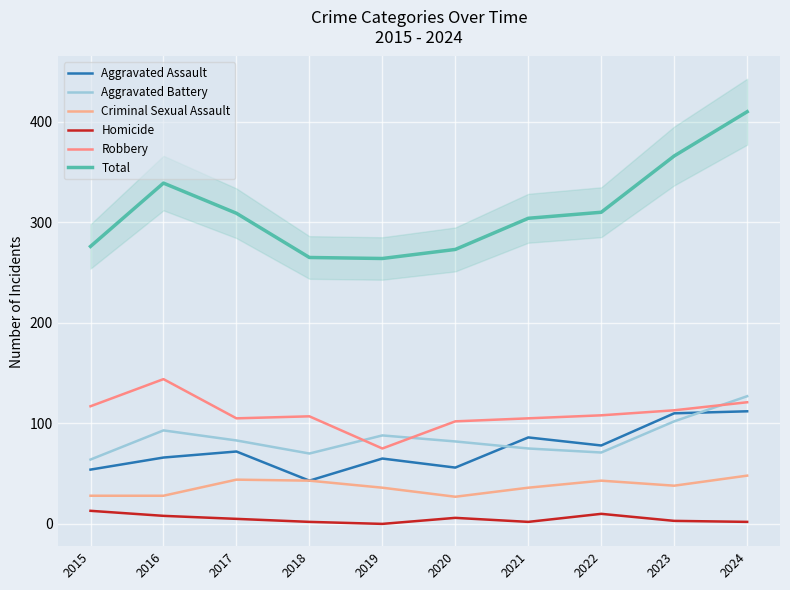

Reading left to right, extract all data points from this chart.

Aggravated Assault: 2015=54	2016=66	2017=72	2018=43	2019=65	2020=56	2021=86	2022=78	2023=110	2024=112
Aggravated Battery: 2015=64	2016=93	2017=83	2018=70	2019=88	2020=82	2021=75	2022=71	2023=102	2024=127
Criminal Sexual Assault: 2015=28	2016=28	2017=44	2018=43	2019=36	2020=27	2021=36	2022=43	2023=38	2024=48
Homicide: 2015=13	2016=8	2017=5	2018=2	2019=0	2020=6	2021=2	2022=10	2023=3	2024=2
Robbery: 2015=117	2016=144	2017=105	2018=107	2019=75	2020=102	2021=105	2022=108	2023=113	2024=121
Total: 2015=276	2016=339	2017=309	2018=265	2019=264	2020=273	2021=304	2022=310	2023=366	2024=410